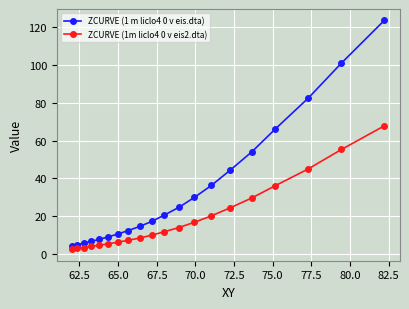

Rank the series by their maximum value, from highest to lowest.

ZCURVE (1 m liclo4 0 v eis.dta), ZCURVE (1m liclo4 0 v eis2.dta)